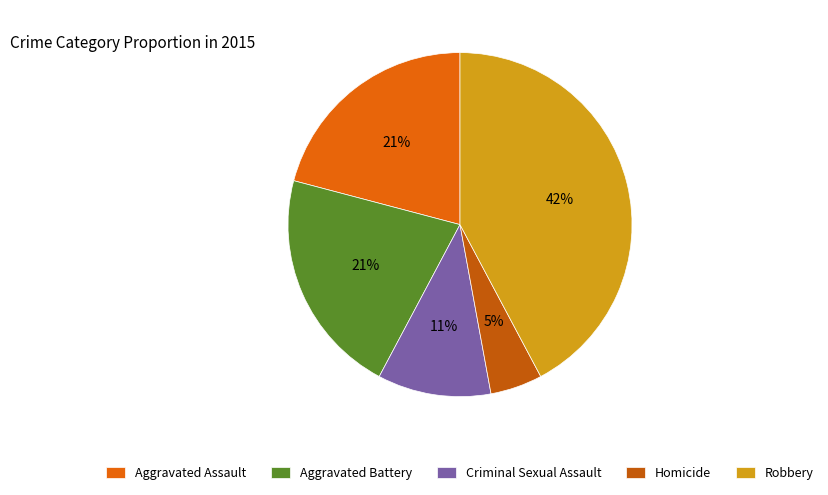

What percentage is the Homicide slice, to the nearest percent?

5%